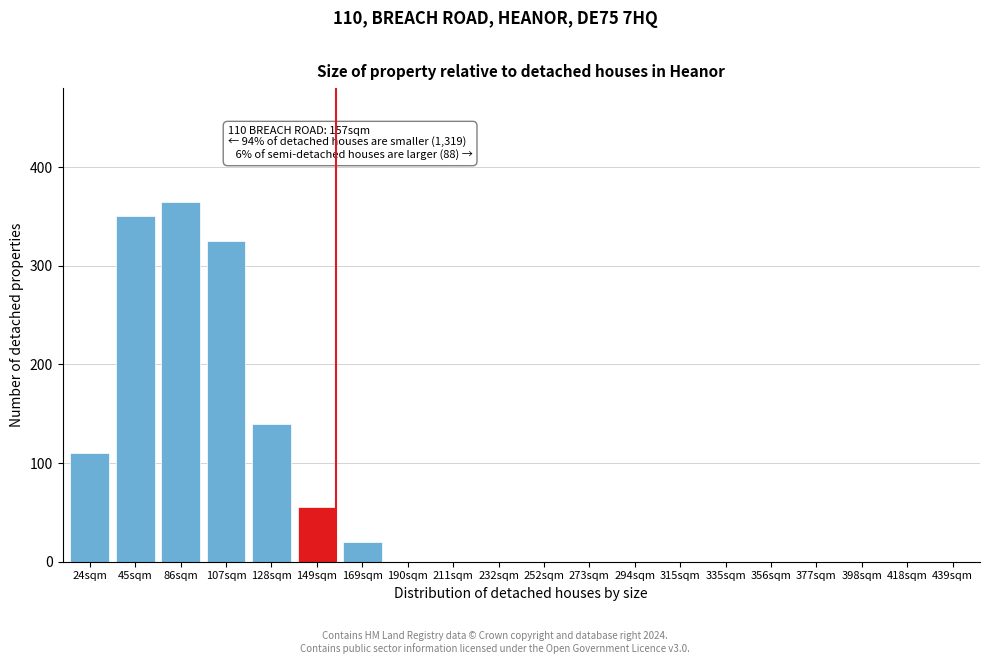

Reading left to right, extract all data points from this chart.

24sqm=110	45sqm=350	86sqm=365	107sqm=325	128sqm=140	149sqm=55	169sqm=20	190sqm=0	211sqm=0	232sqm=0	252sqm=0	273sqm=0	294sqm=0	315sqm=0	335sqm=0	356sqm=0	377sqm=0	398sqm=0	418sqm=0	439sqm=0